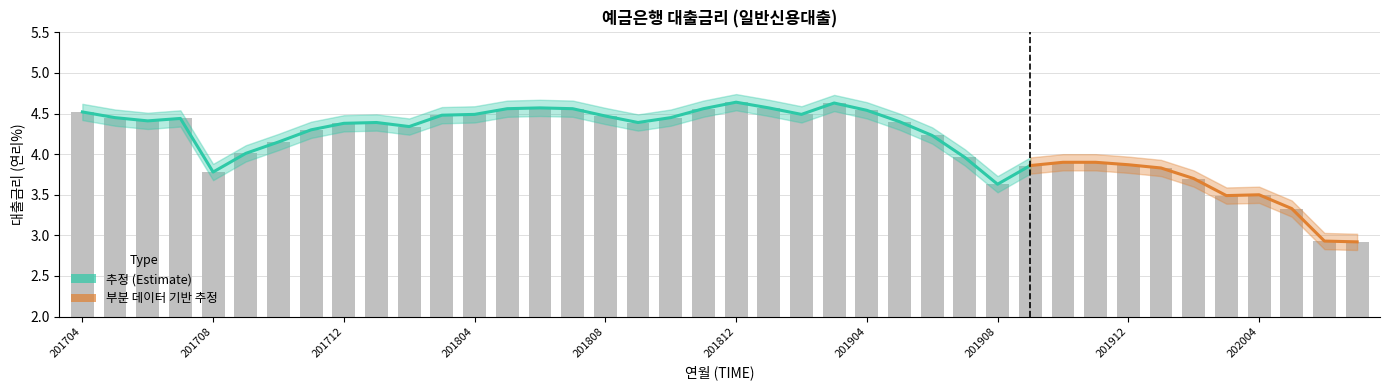

True or false: the data shows 3.3 at 202005.

True